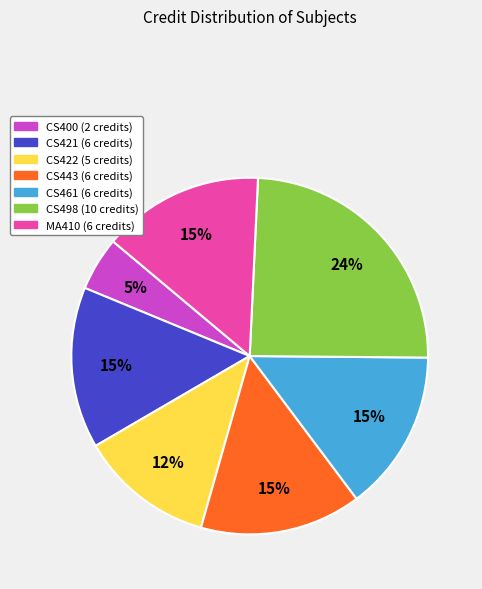

Approximately how many times larger is the value at CS422 (5 credits) compared to CS461 (6 credits)?

0.8